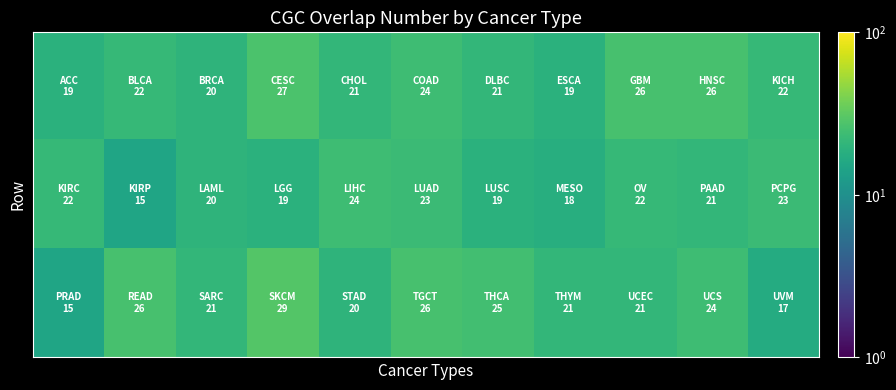

At which category is the sum across all series the highest?

3